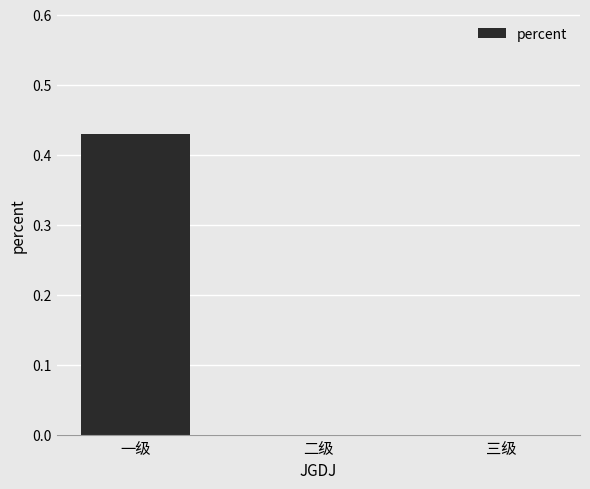

The chart shows a value of 0.0 at 二级. True or false?

True